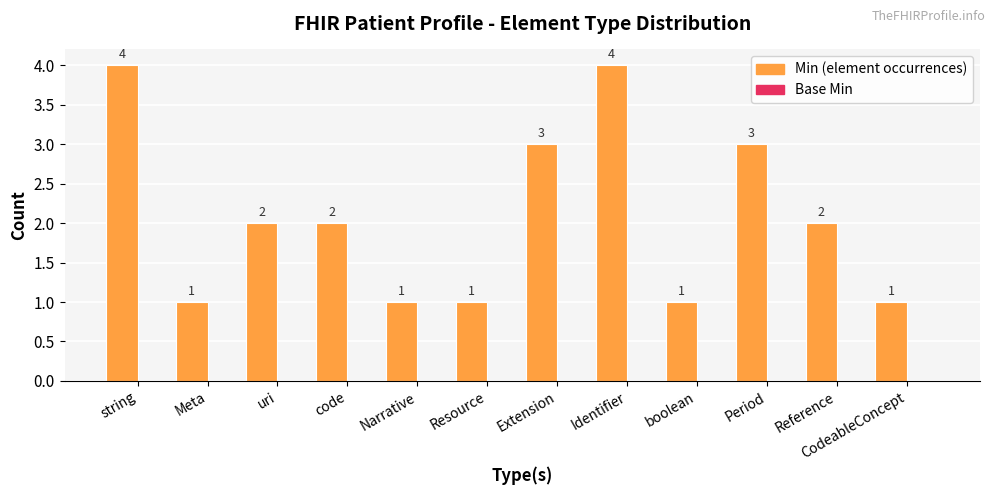

Between Meta and Identifier, which is larger?

Identifier